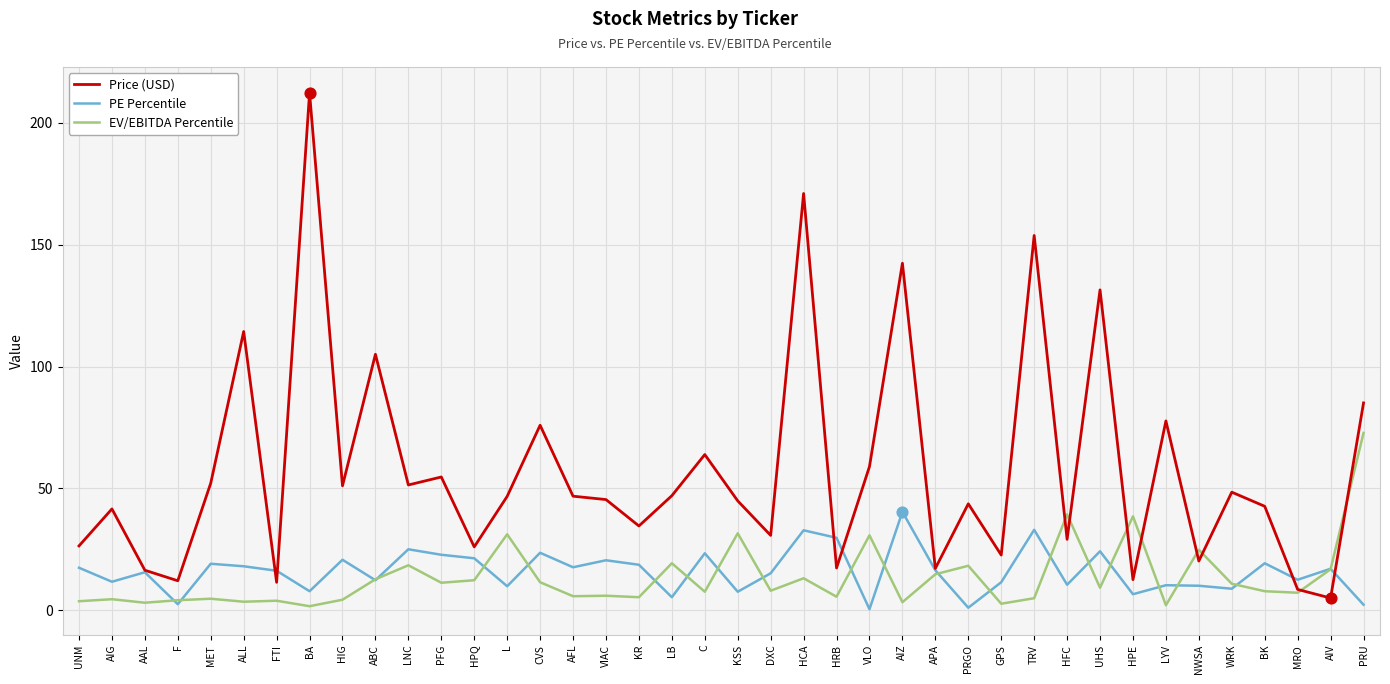

Between FTI and AFL, which series saw the biggest shift?

Price (USD)